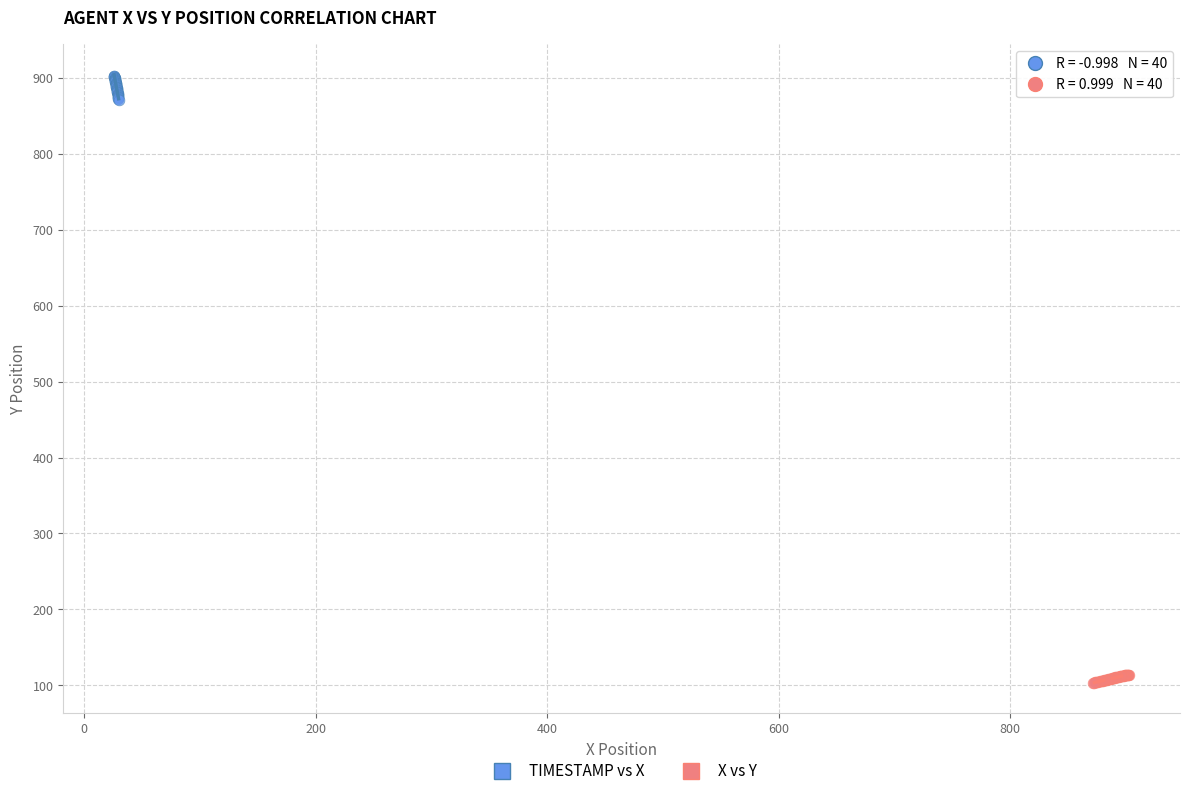

Which series reaches the maximum Y coordinate?

TIMESTAMP vs X